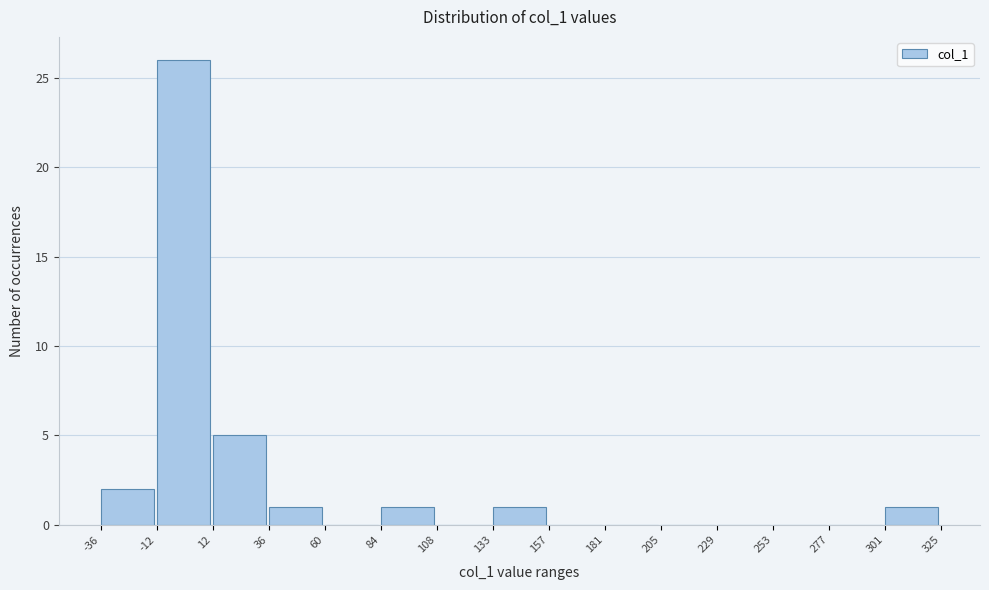

Reading left to right, transcribe this chart: for each bar, give the range it covers on the x-axis and its height. The values are not printed on the chart, so give them approximately, as read against the axis.

-36 to -12: 2
-12 to 12: 26
12 to 36: 5
36 to 60: 1
60 to 84: 0
84 to 108: 1
108 to 133: 0
133 to 157: 1
157 to 181: 0
181 to 205: 0
205 to 229: 0
229 to 253: 0
253 to 277: 0
277 to 301: 0
301 to 325: 1